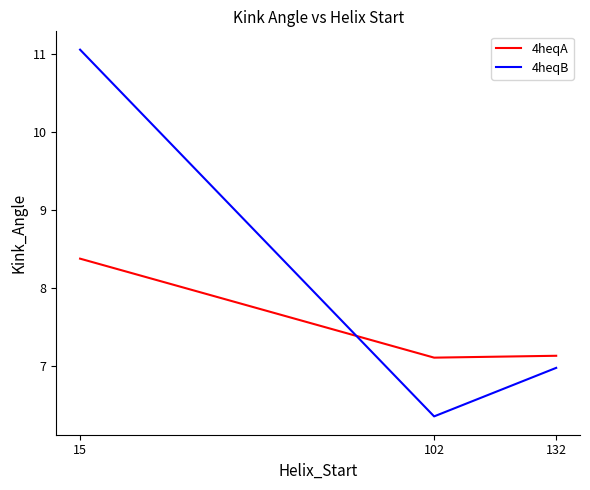

At which category is the sum across all series the highest?

15